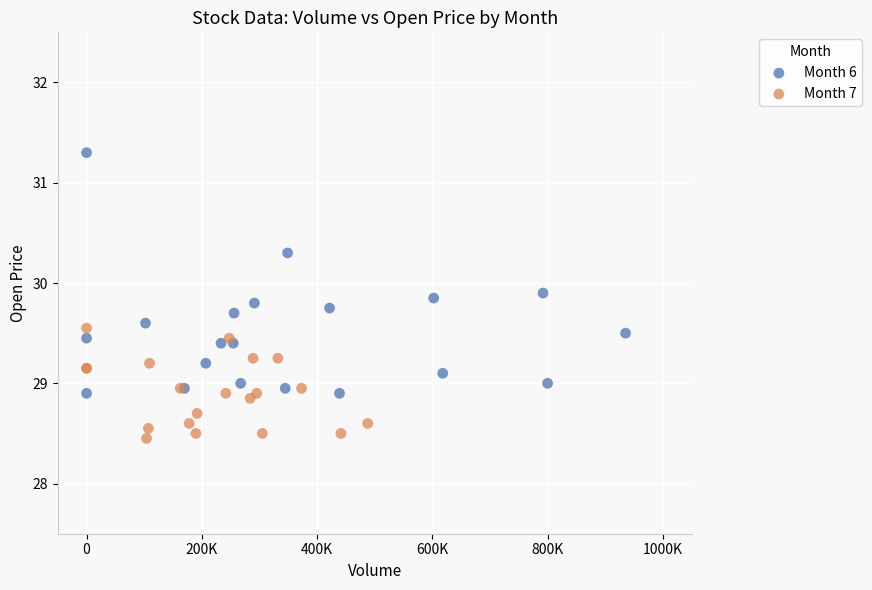

Which series contains the lowest Y value?

Month 7